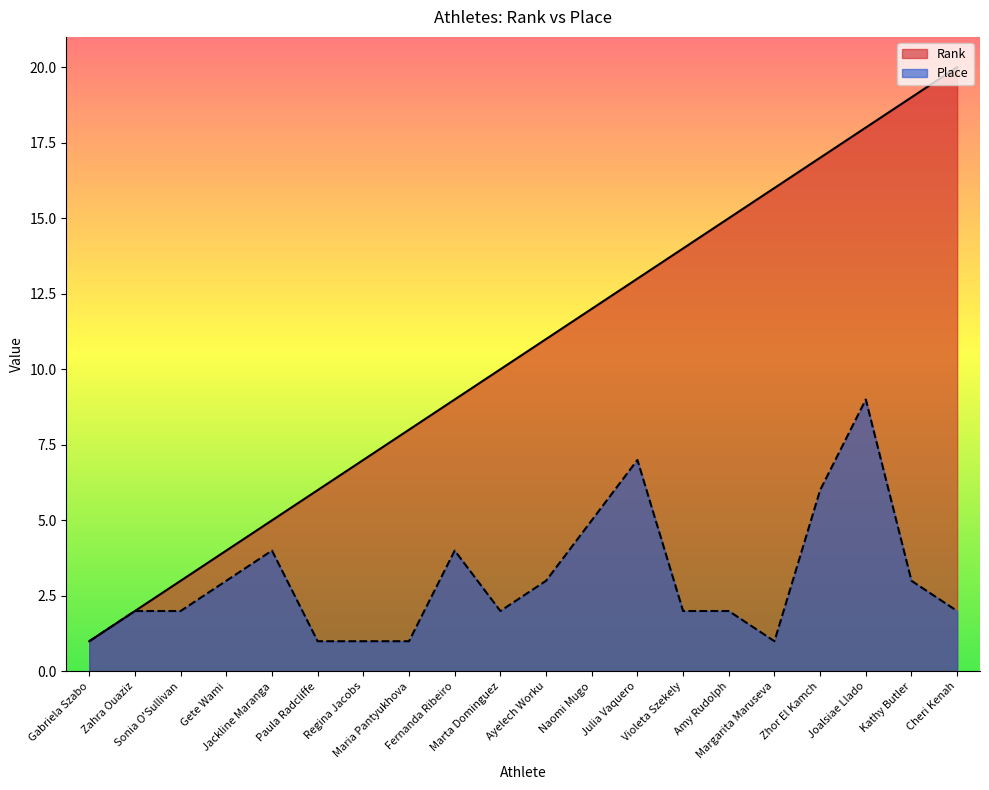

Which label corresponds to the largest value in the chart?

Cheri Kenah